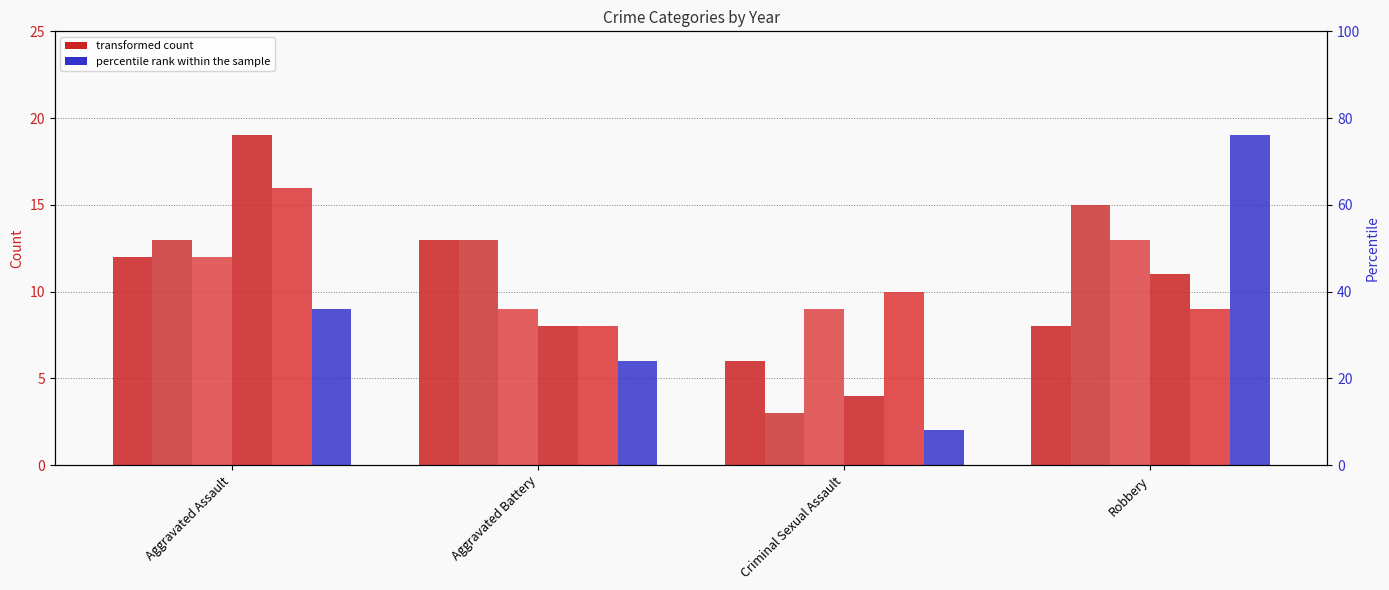

What is the difference between the second highest and second lowest values in the 2018 series?

3